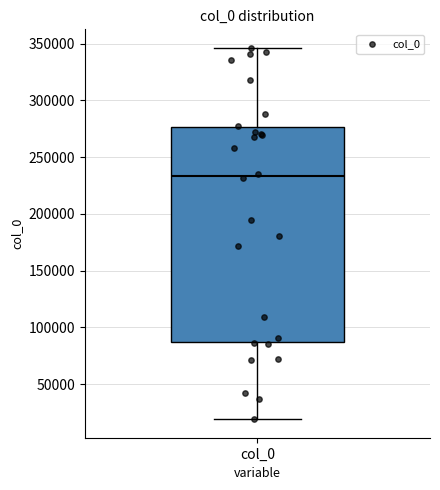

Transcribe this box plot: give where the median line is, the range the box spans, and where the two whiskers end, as read against the y-axis. The values are not printed on the chart, so give them approximately, as read against the axis.

median 235000, box 85000 to 275000, whiskers 20000 to 345000